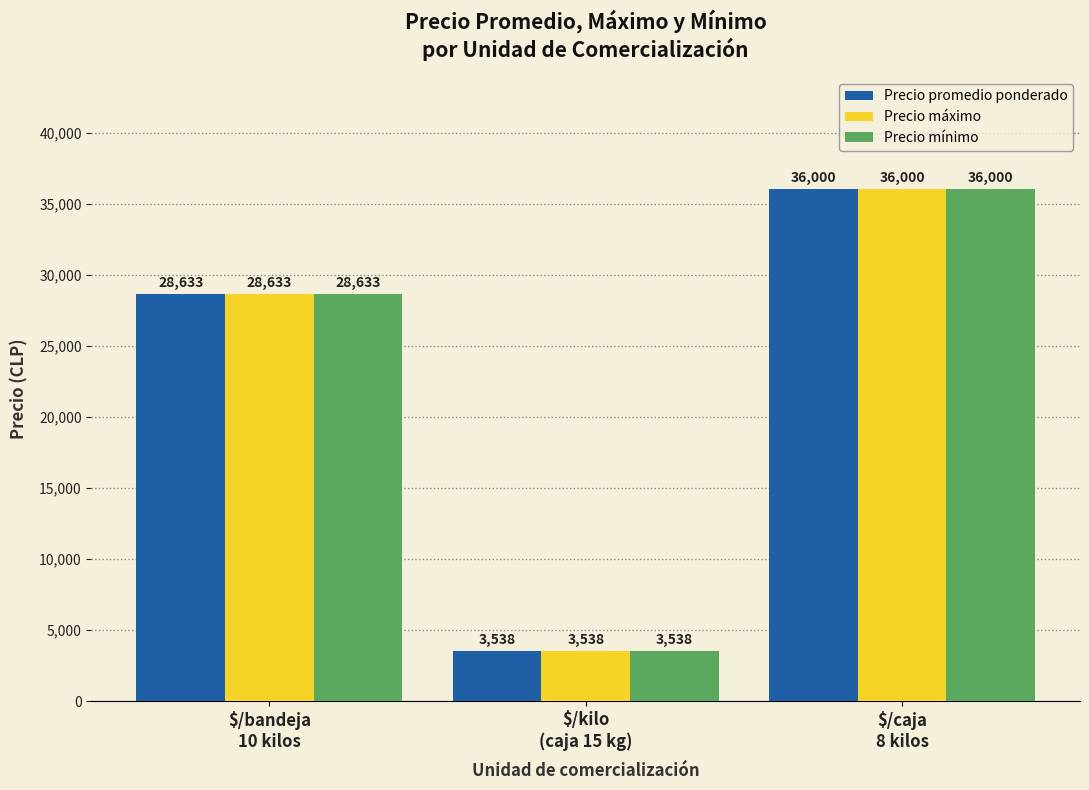

The Precio promedio ponderado series shows 12502 at $/caja
8 kilos. True or false?

False